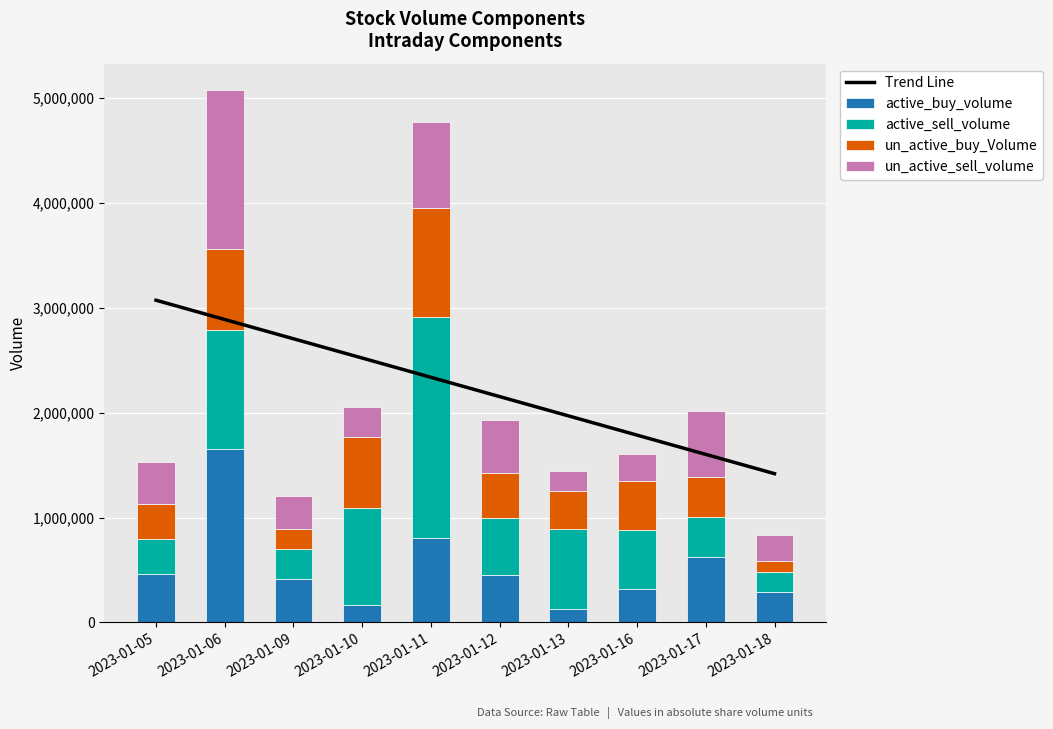

What is the spread (max minus min) of values at 2023-01-09?

222200